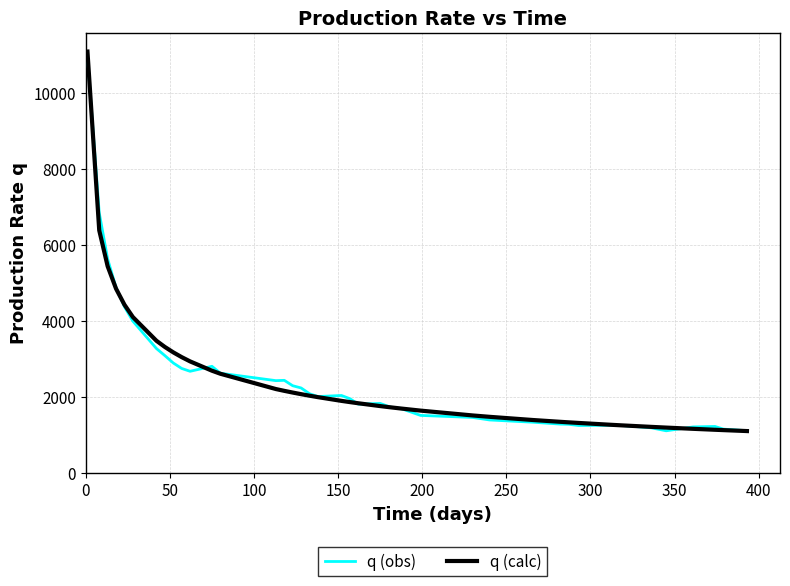

What is the minimum value for q (obs)?

1108.0